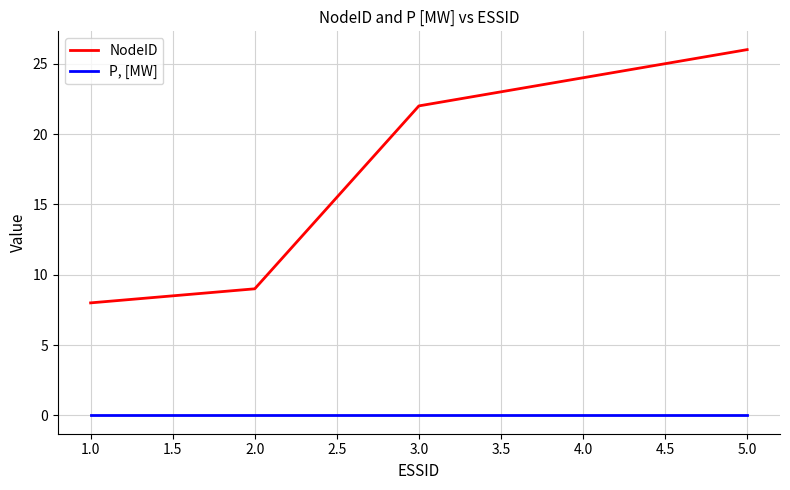

What is the difference between the second highest and minimum values in the NodeID series?

16